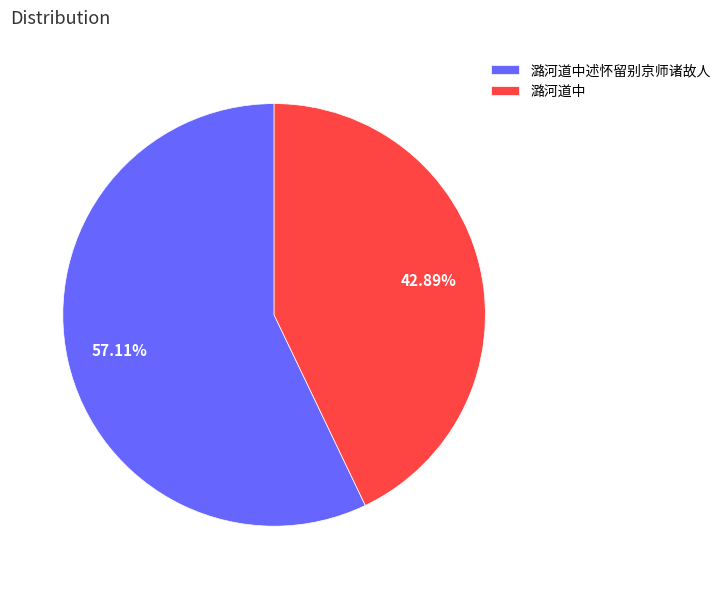

Is 潞河道中 the majority of the pie?

No